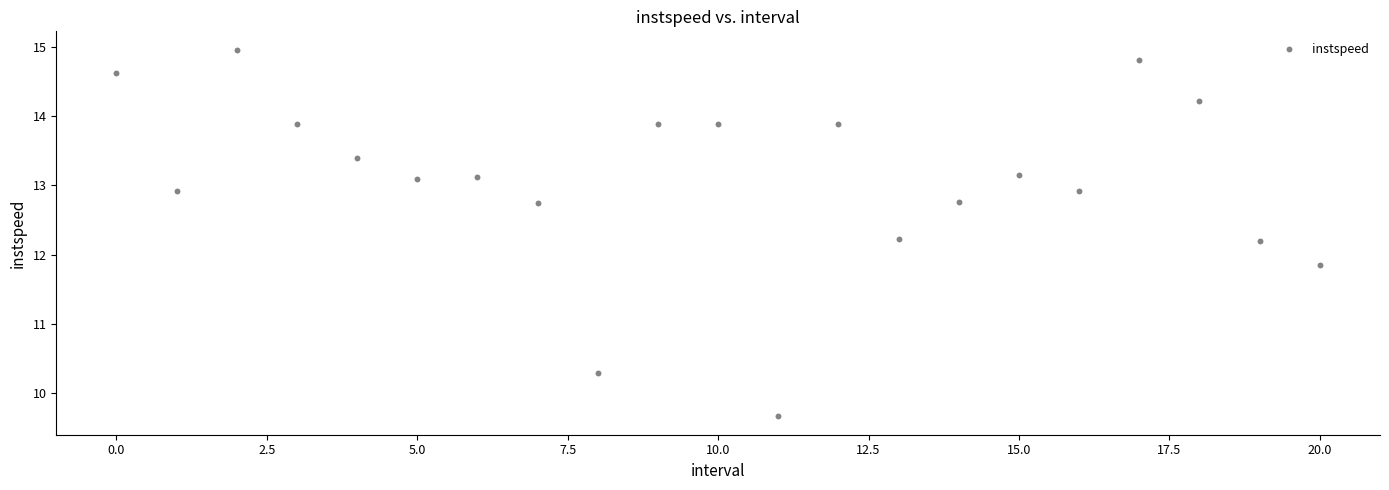

What is the range of Y values (max minus min)?

5.3